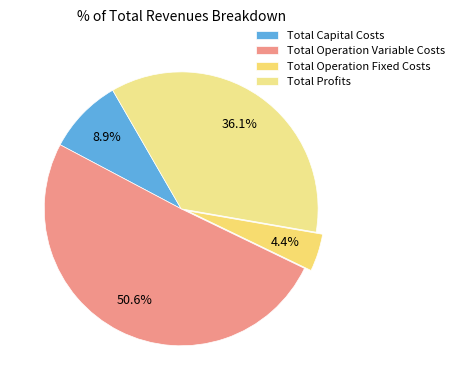

The Total Operation Variable Costs slice represents 39% of the pie. True or false?

False